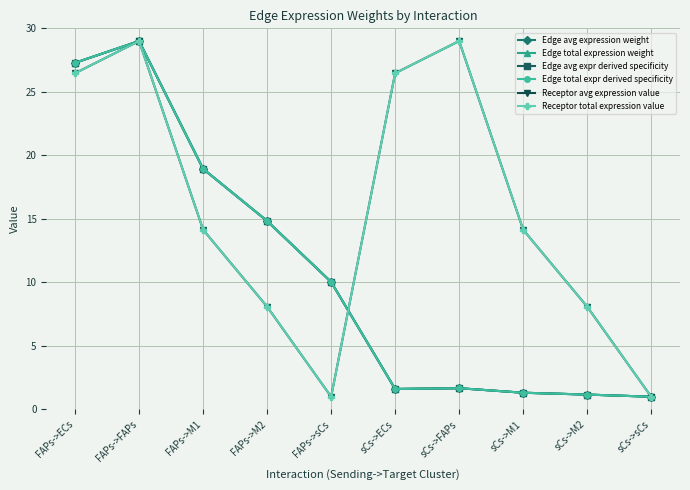

Rank the series by their maximum value, from lowest to highest.

Edge avg expression weight, Edge total expression weight, Edge avg expr derived specificity, Edge total expr derived specificity, Receptor avg expression value, Receptor total expression value